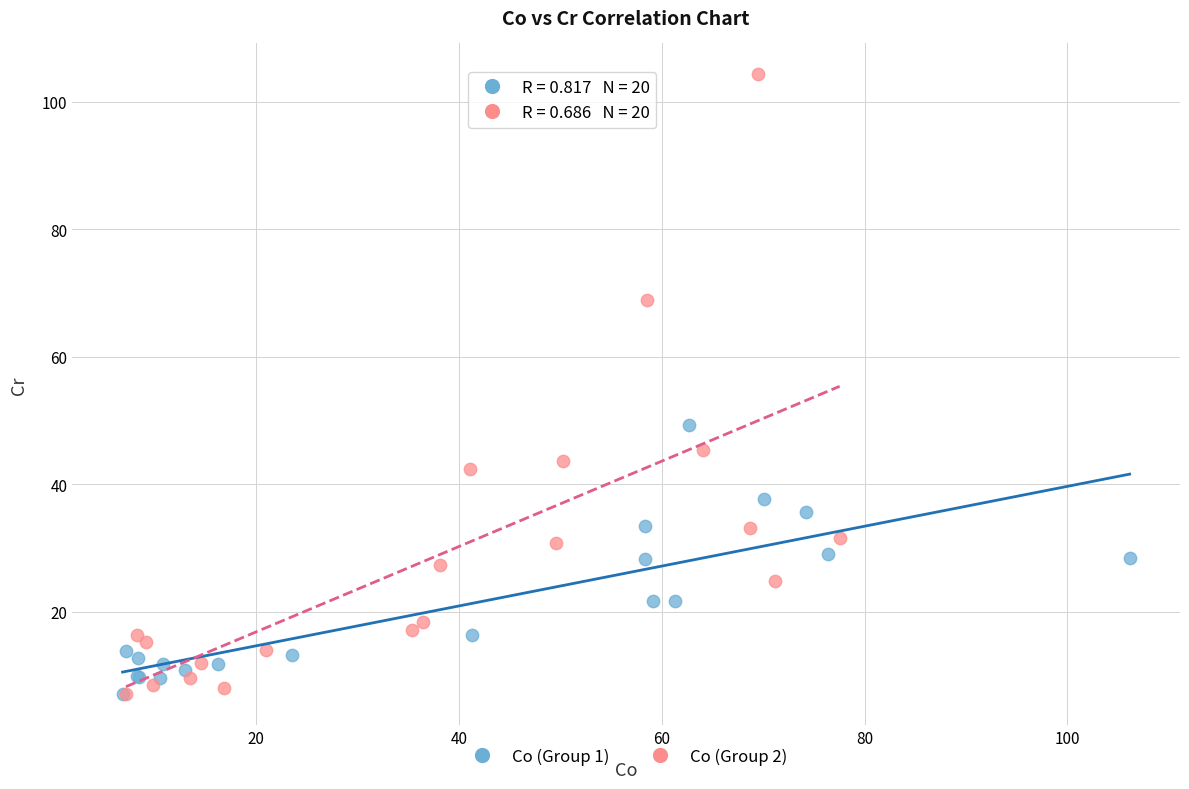

Which series contains the highest Y value?

Co (Group 2)